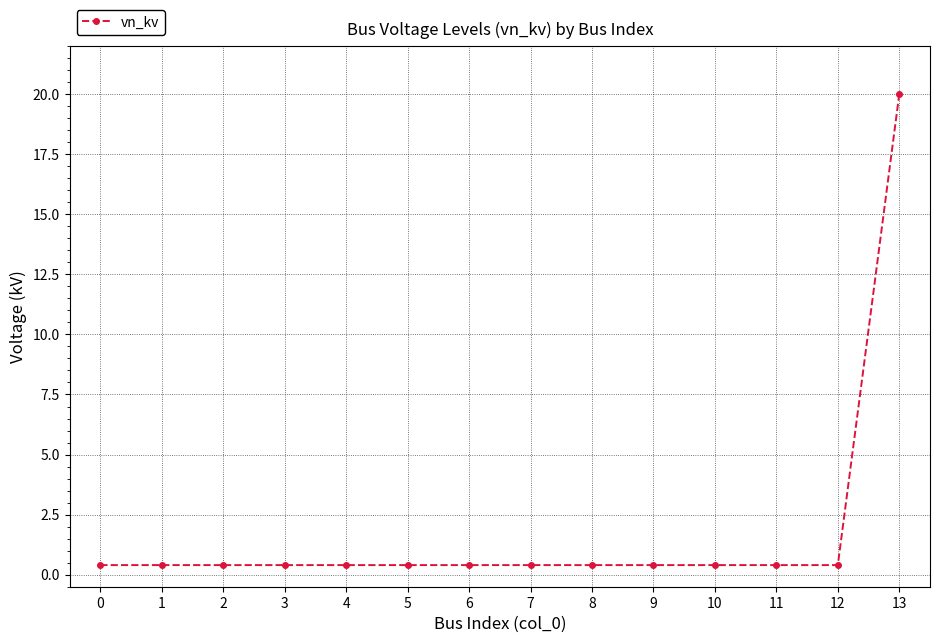

How many distinct data groups are displayed?

1